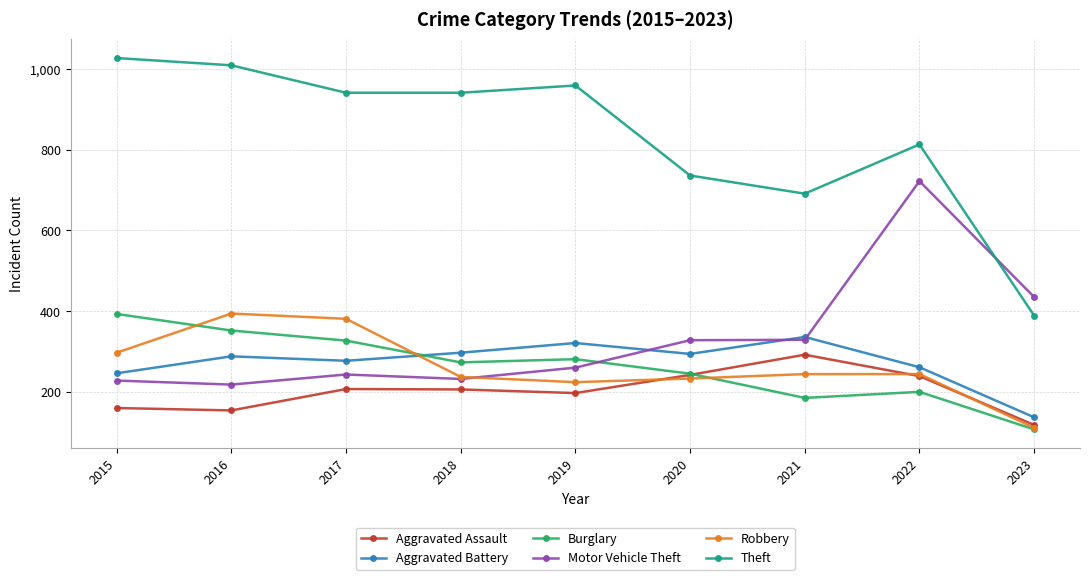

What is the average value of the Theft series?

834